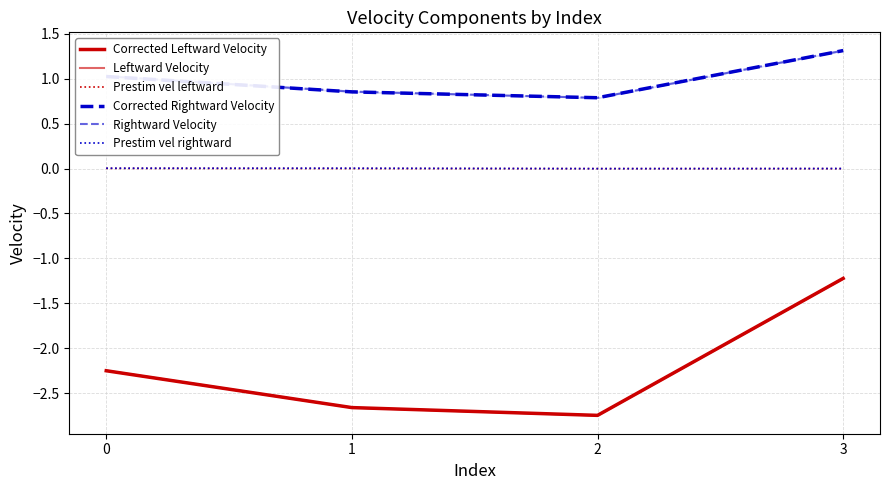

At how many categories does at least one series exceed 0?

4